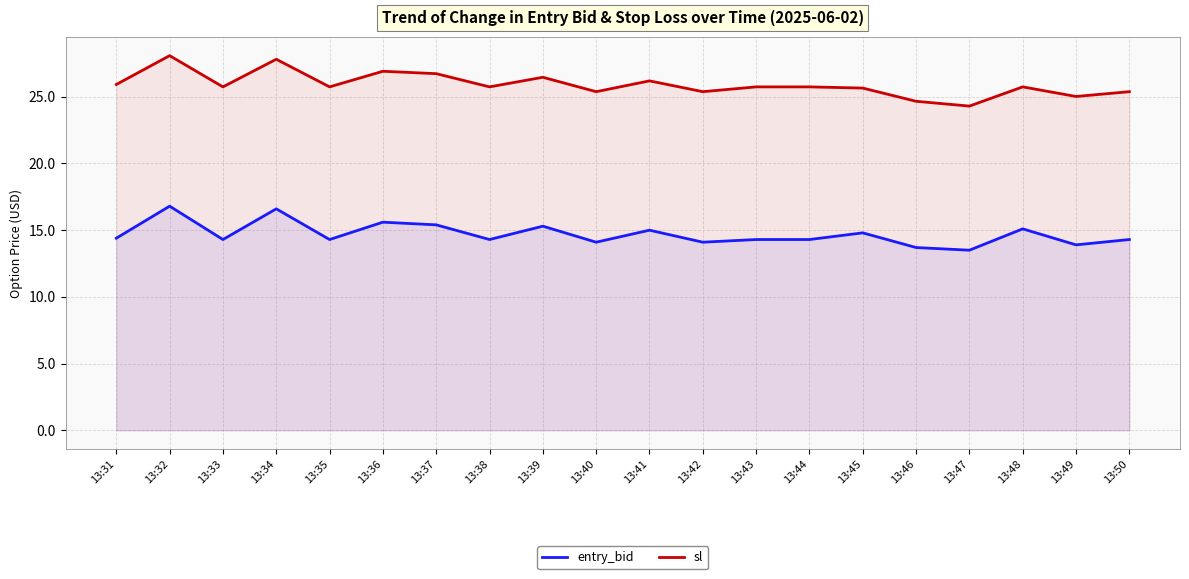

Between 13:33 and 13:45, which series saw the biggest shift?

entry_bid